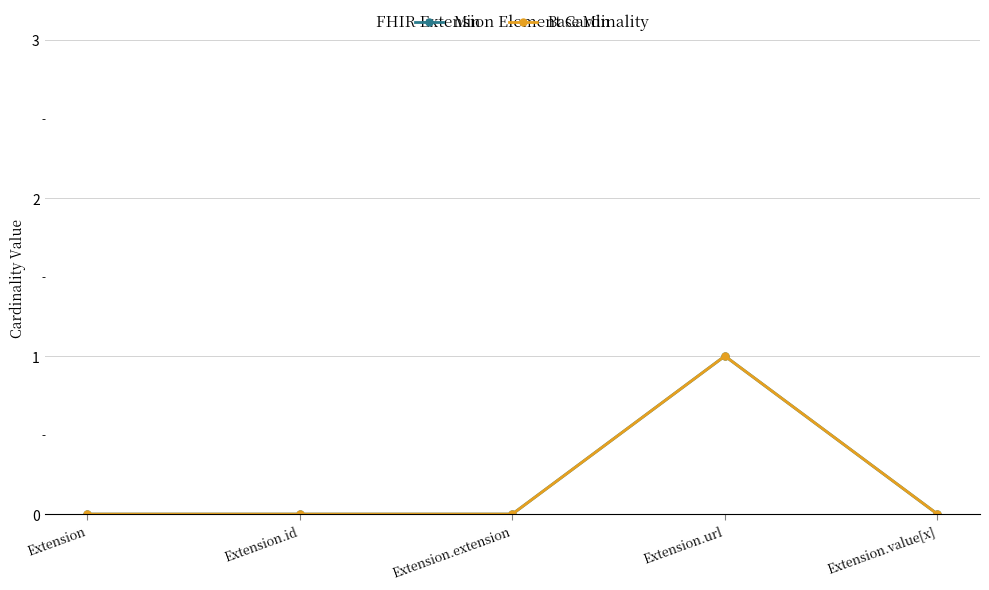

What is the label of the 3rd point from the right?

Extension.extension